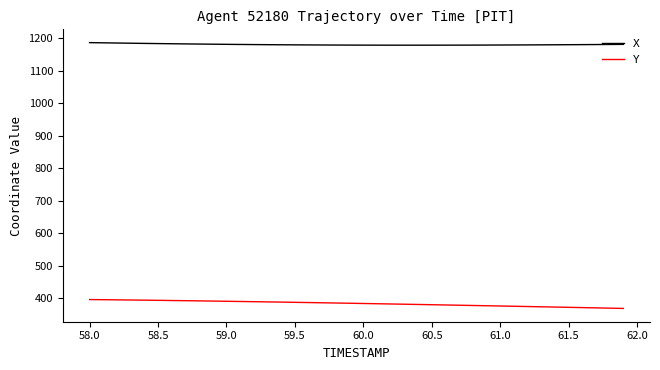

Count the number of data series in this chart.

2